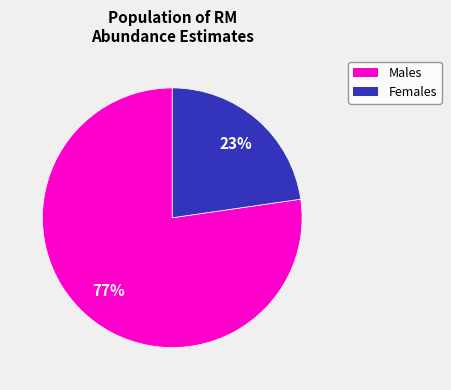

Which category has the smallest portion of the pie?

Females